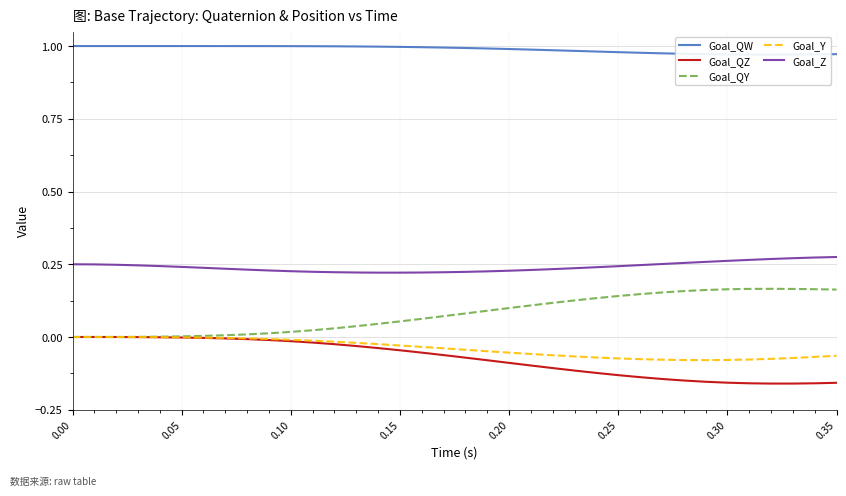

How many lines are shown in the chart?

5